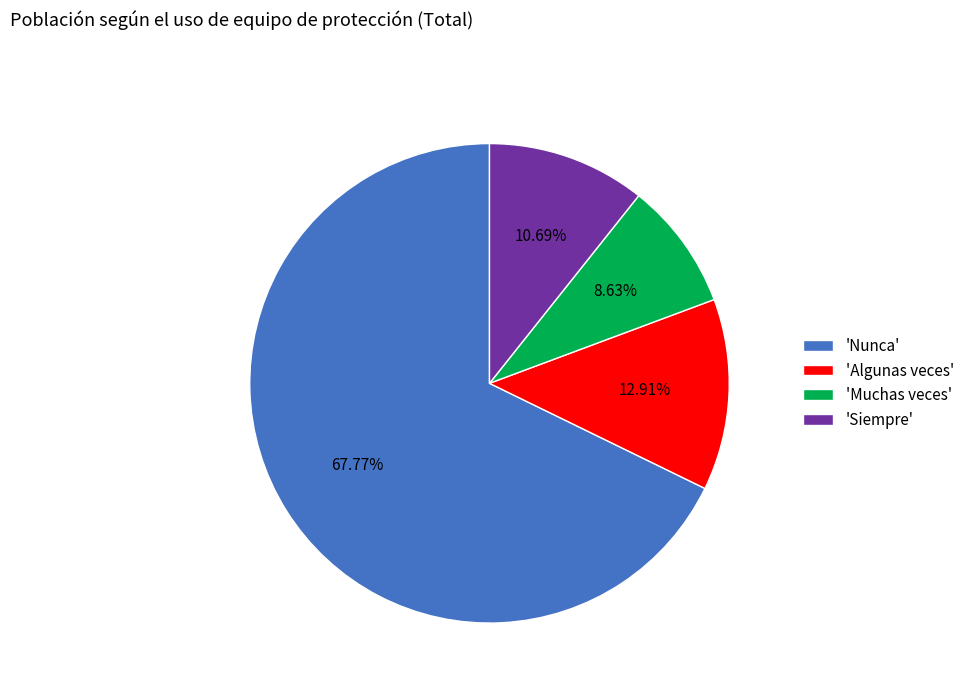

How many segments does this pie chart have?

4